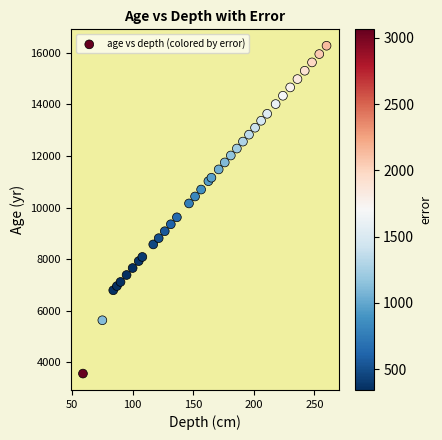

What is the range of Y values (max minus min)?

12727